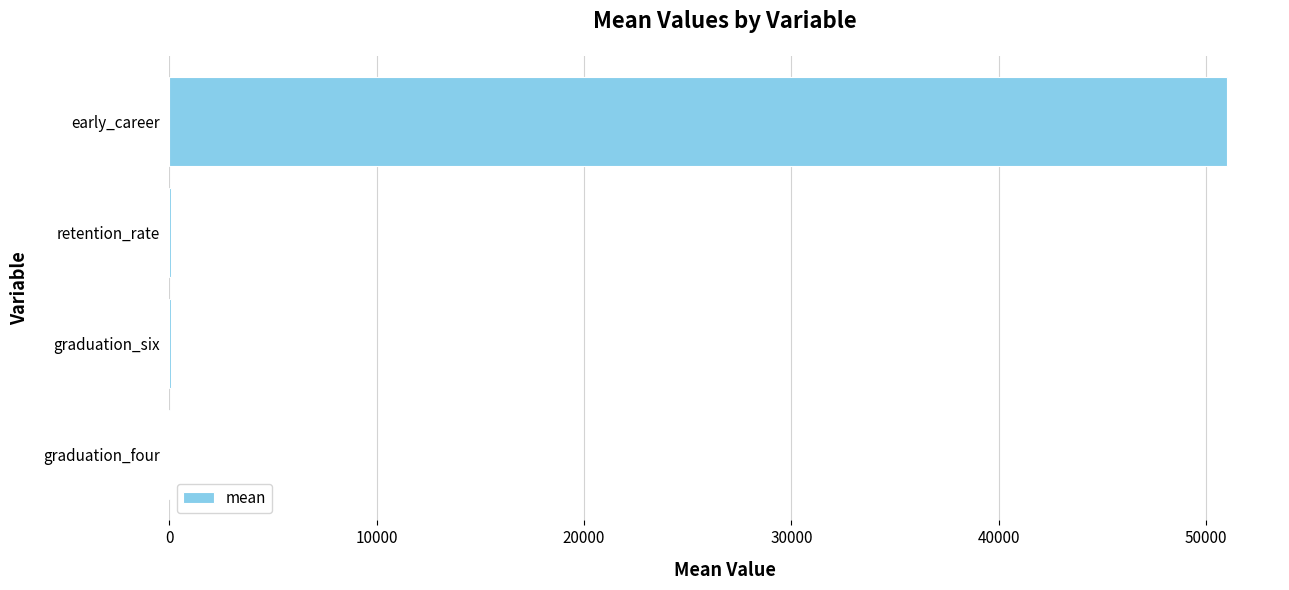

The value at early_career is 51014.2. True or false?

True